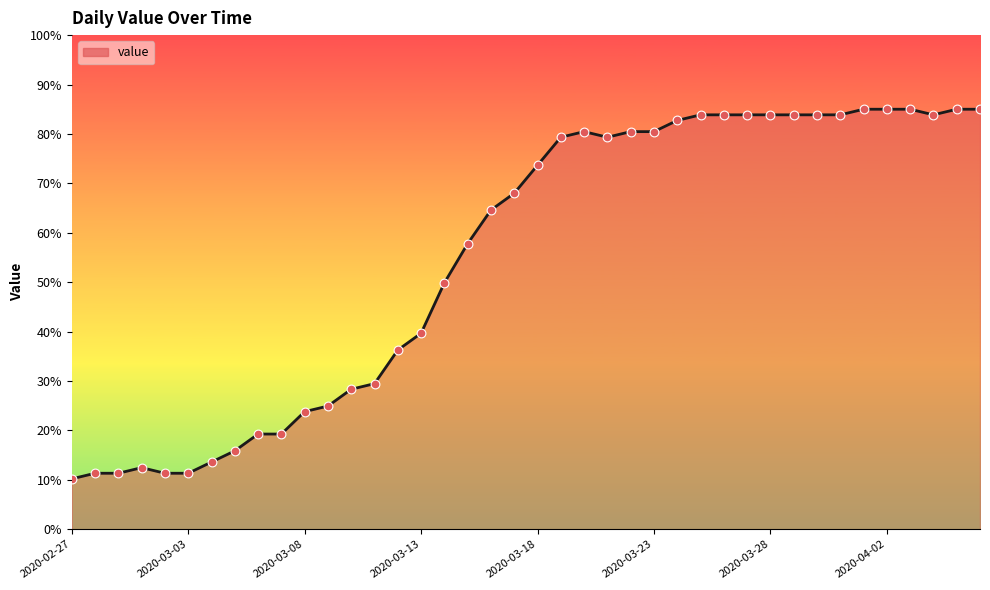

What is the smallest value displayed?

10.2